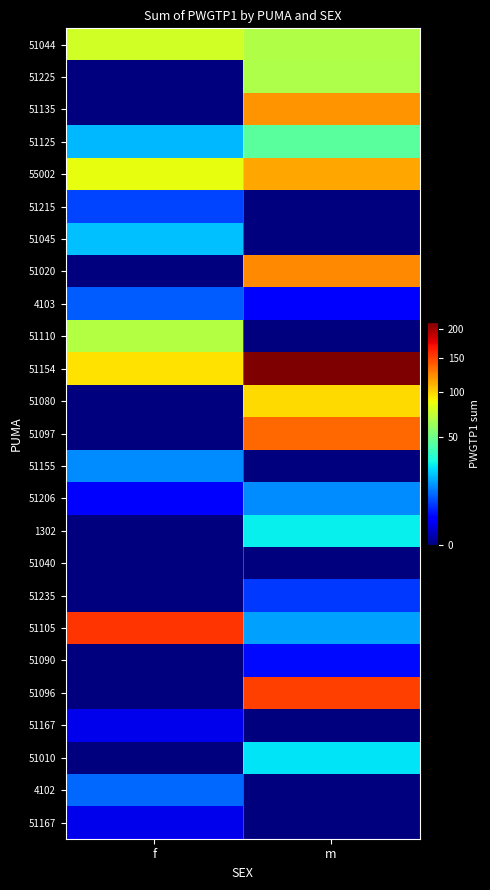

What is the maximum value shown in the chart?

214